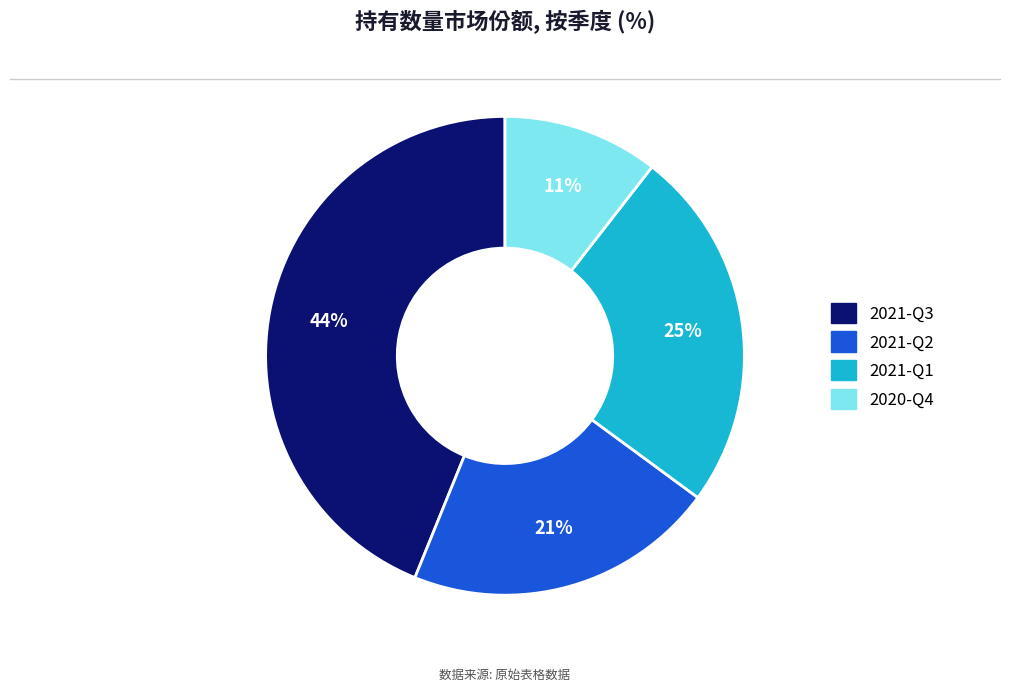

Rank the categories by value from lowest to highest.

2020-Q4, 2021-Q2, 2021-Q1, 2021-Q3